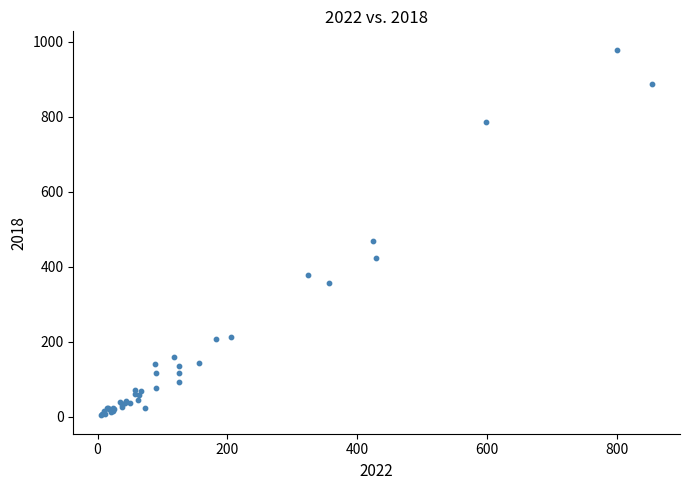

What Y value in the scatter plot is closest to 491?

470